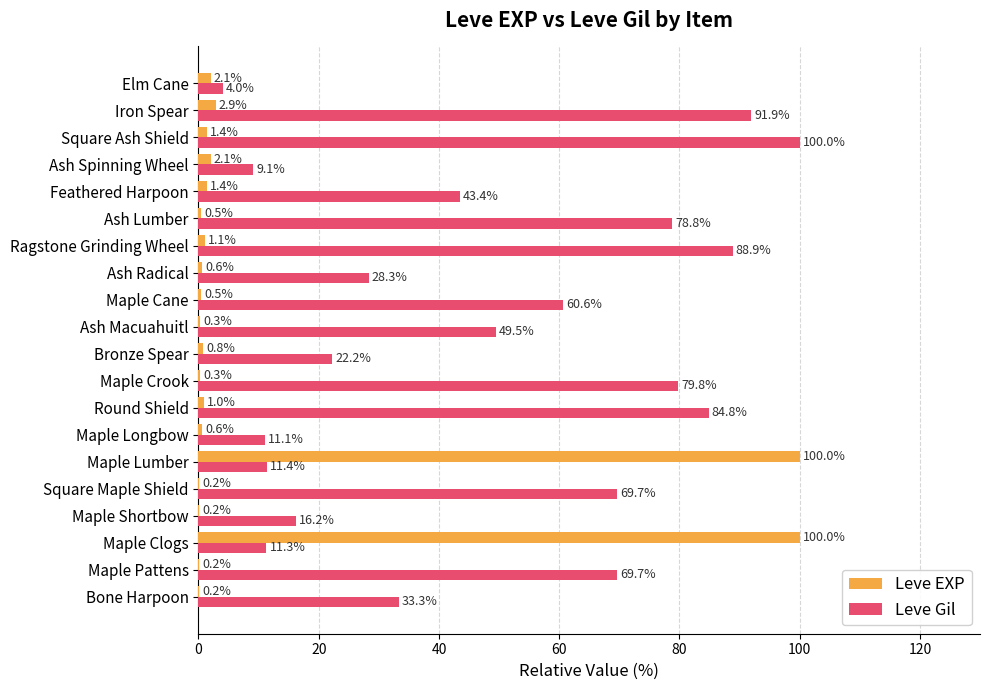

How many categories are shown in the chart?

20